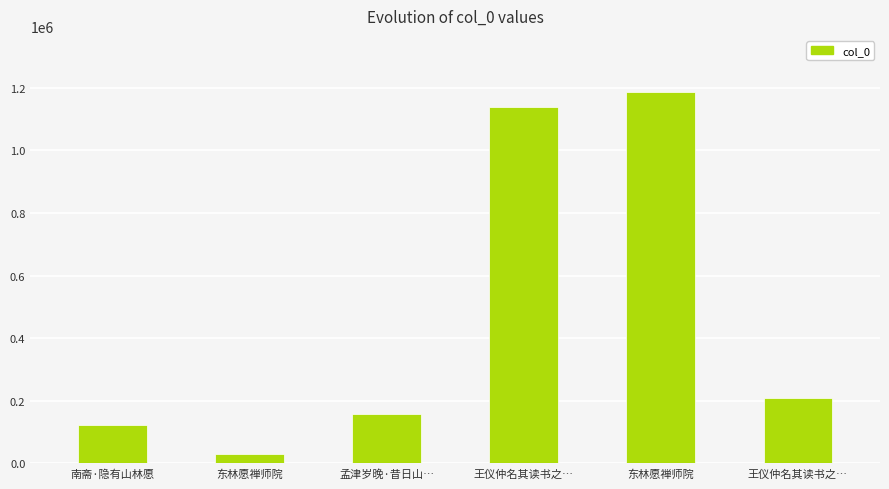

How many bars are there in total?

6